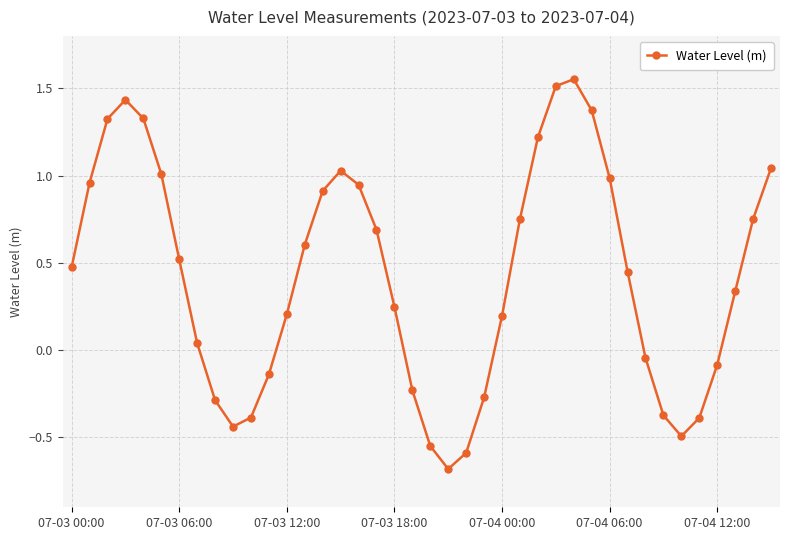

What is the difference between the maximum and minimum values?

2.2